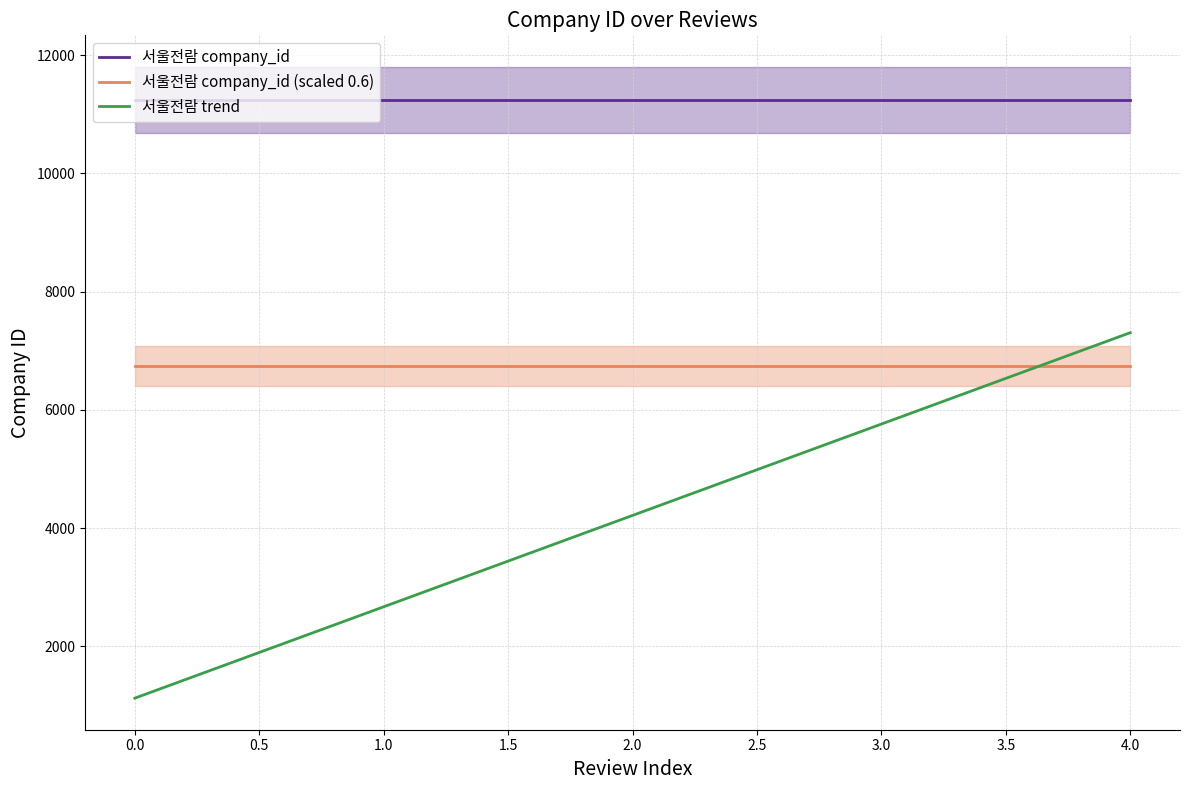

What is the maximum value for 서울전람 trend?

7304.7